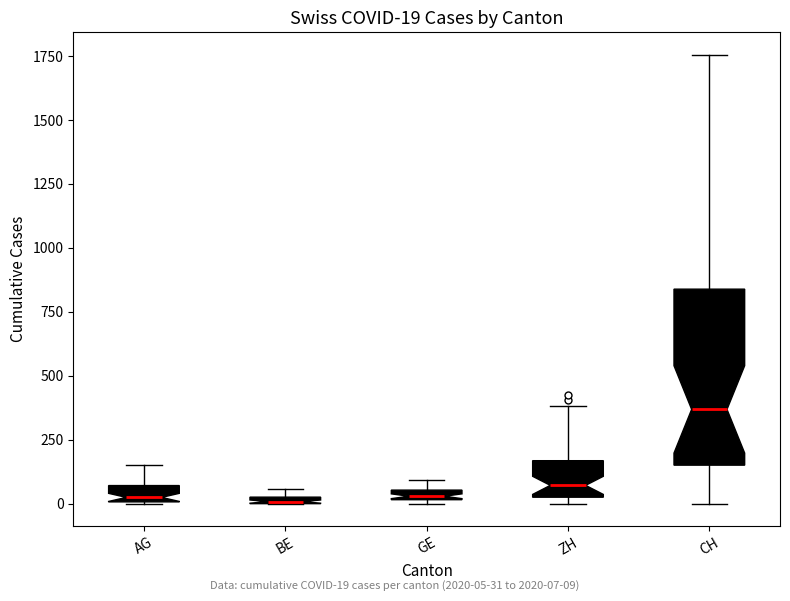

Comparing the boxes themselves (not the whiskers), which one is the tallest?

CH